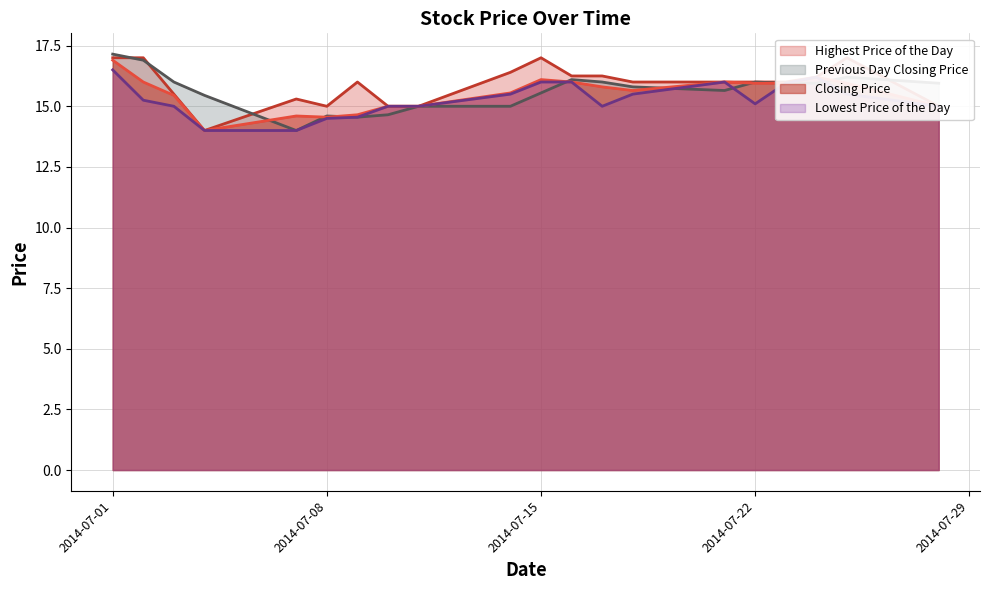

How many intersections are there between Highest Price of the Day and Previous Day Closing Price?

4